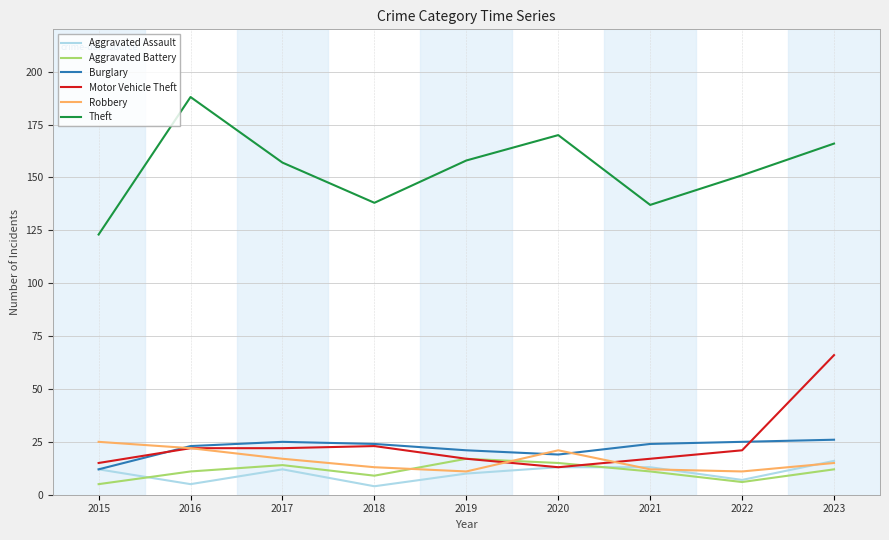

Count the number of categories in the chart.

9